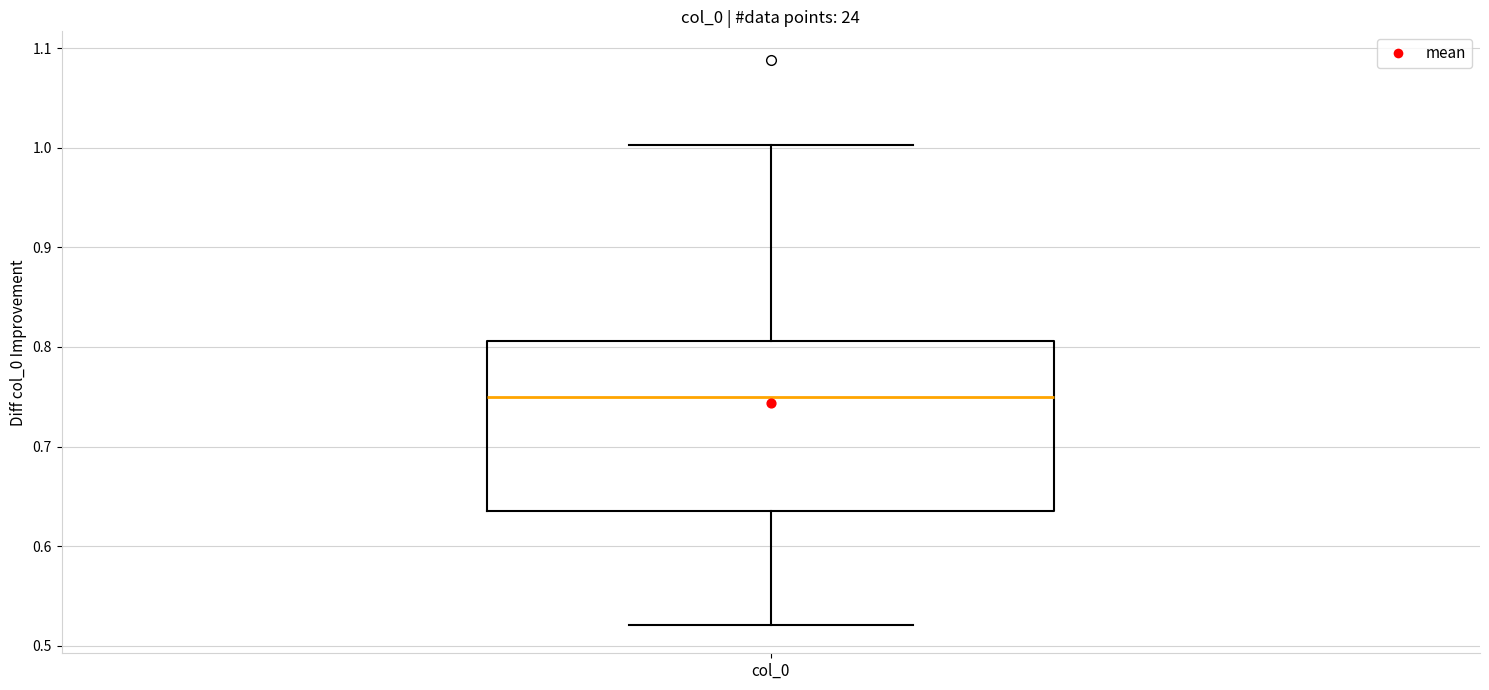

Where is the upper edge of the box for col_0 on the y-axis? The values are not printed on the chart, so give them approximately, as read against the axis.

0.81